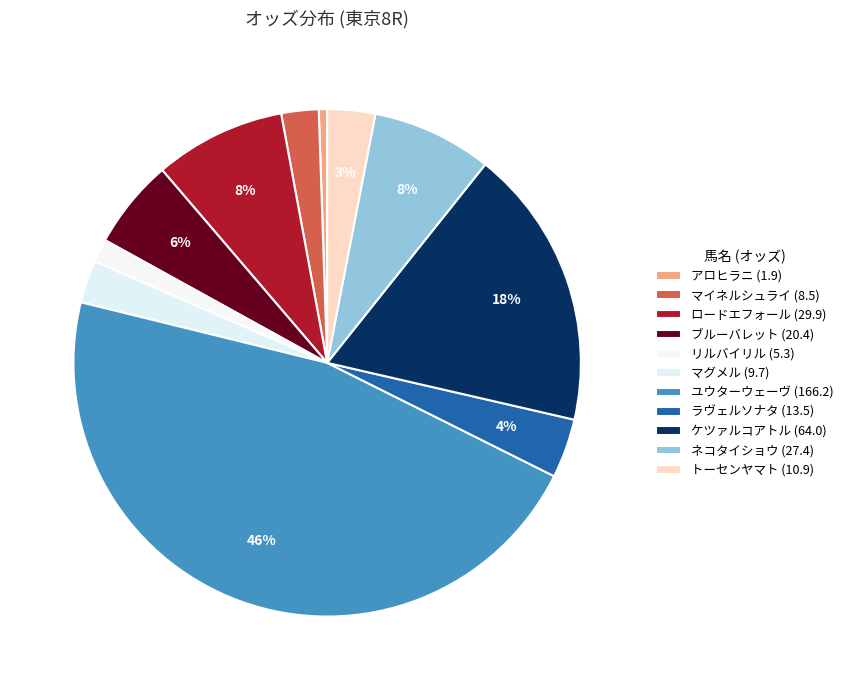

Count the number of slices in the pie.

11